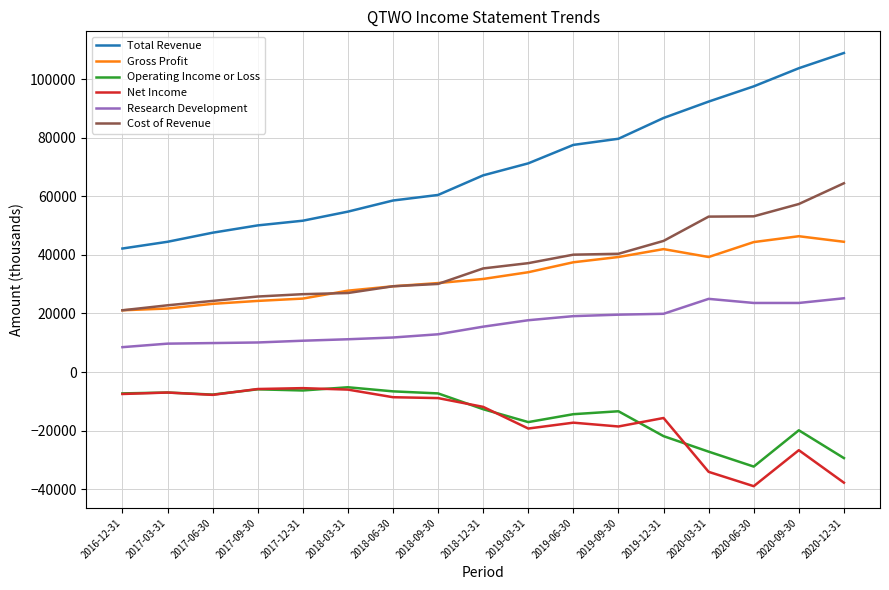

How many lines are shown in the chart?

6